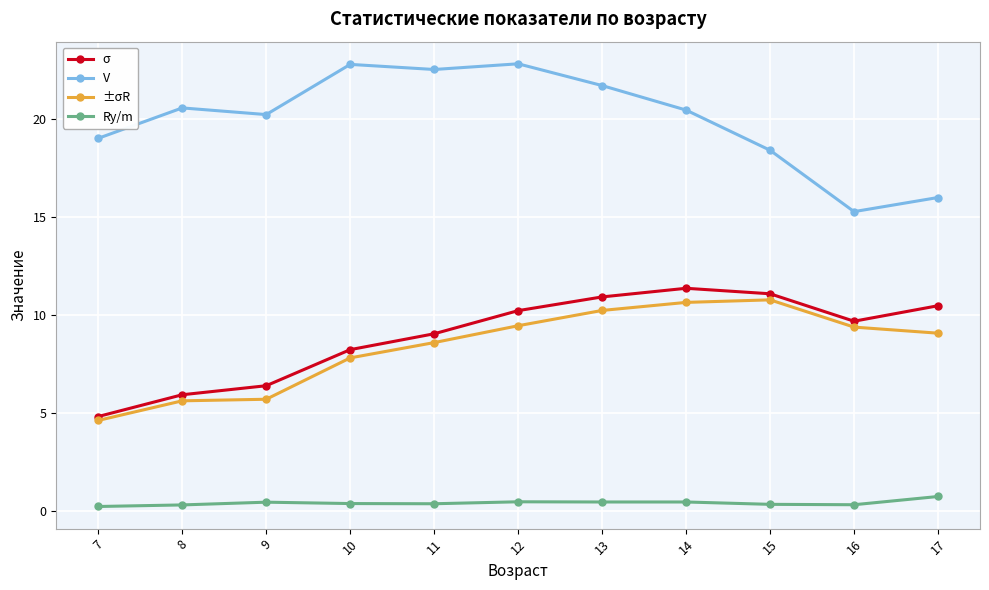

Which series has the largest total across all categories?

V